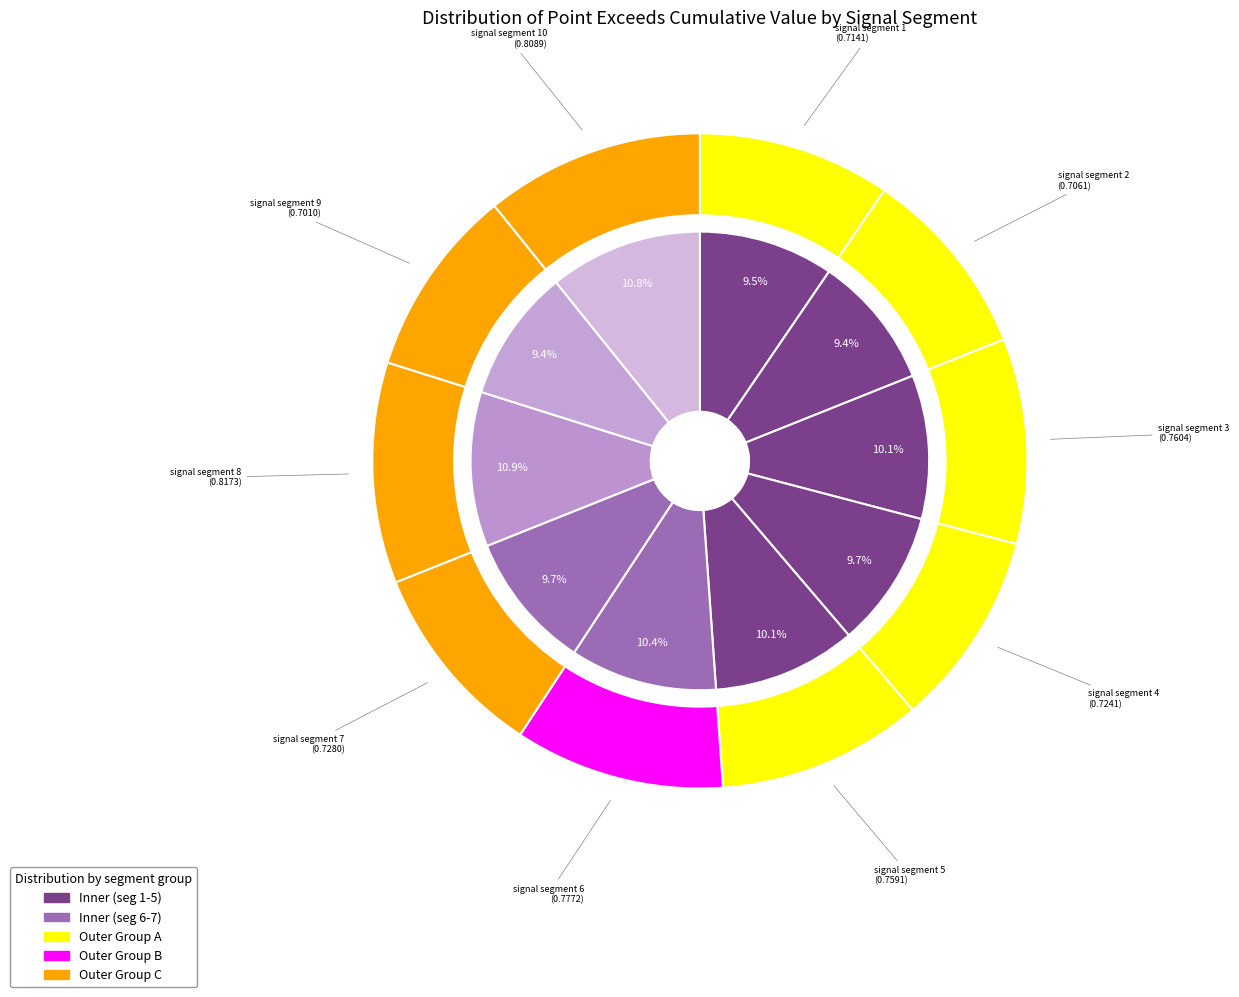

To the nearest percent, what portion does signal segment 10 represent?

11%